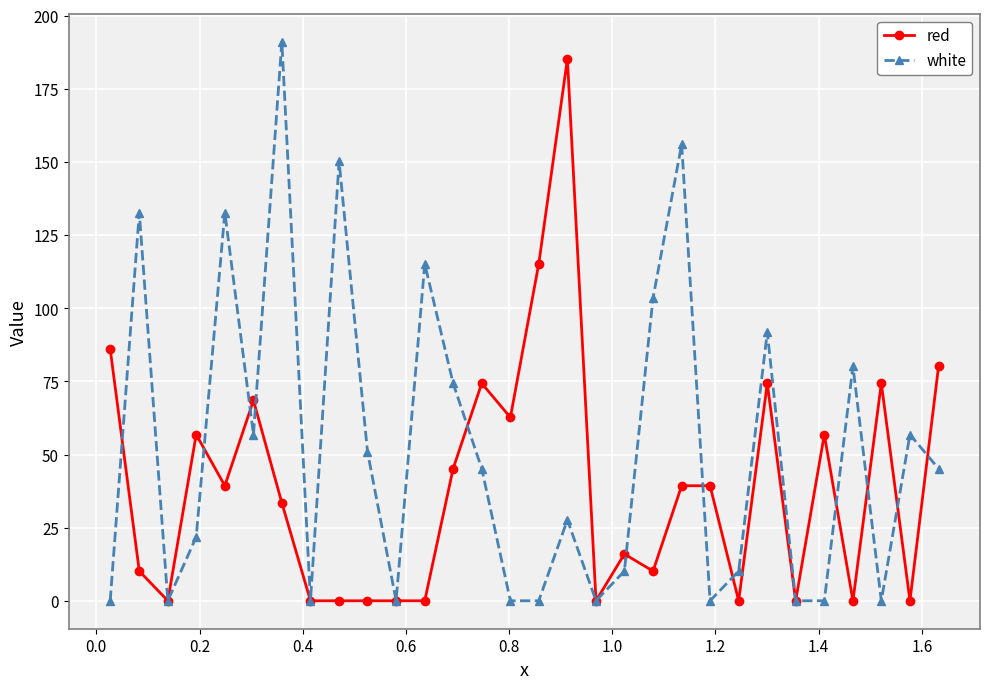

What is the greatest value displayed?

191.1